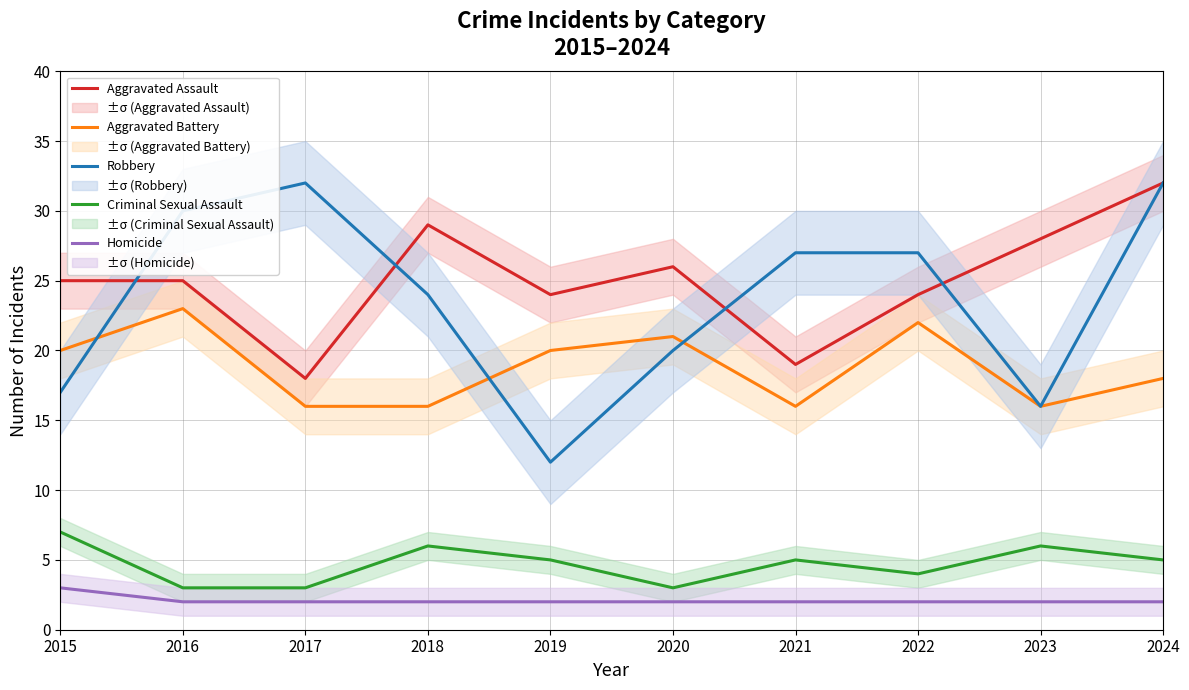

What is the sum of all Robbery values?

237